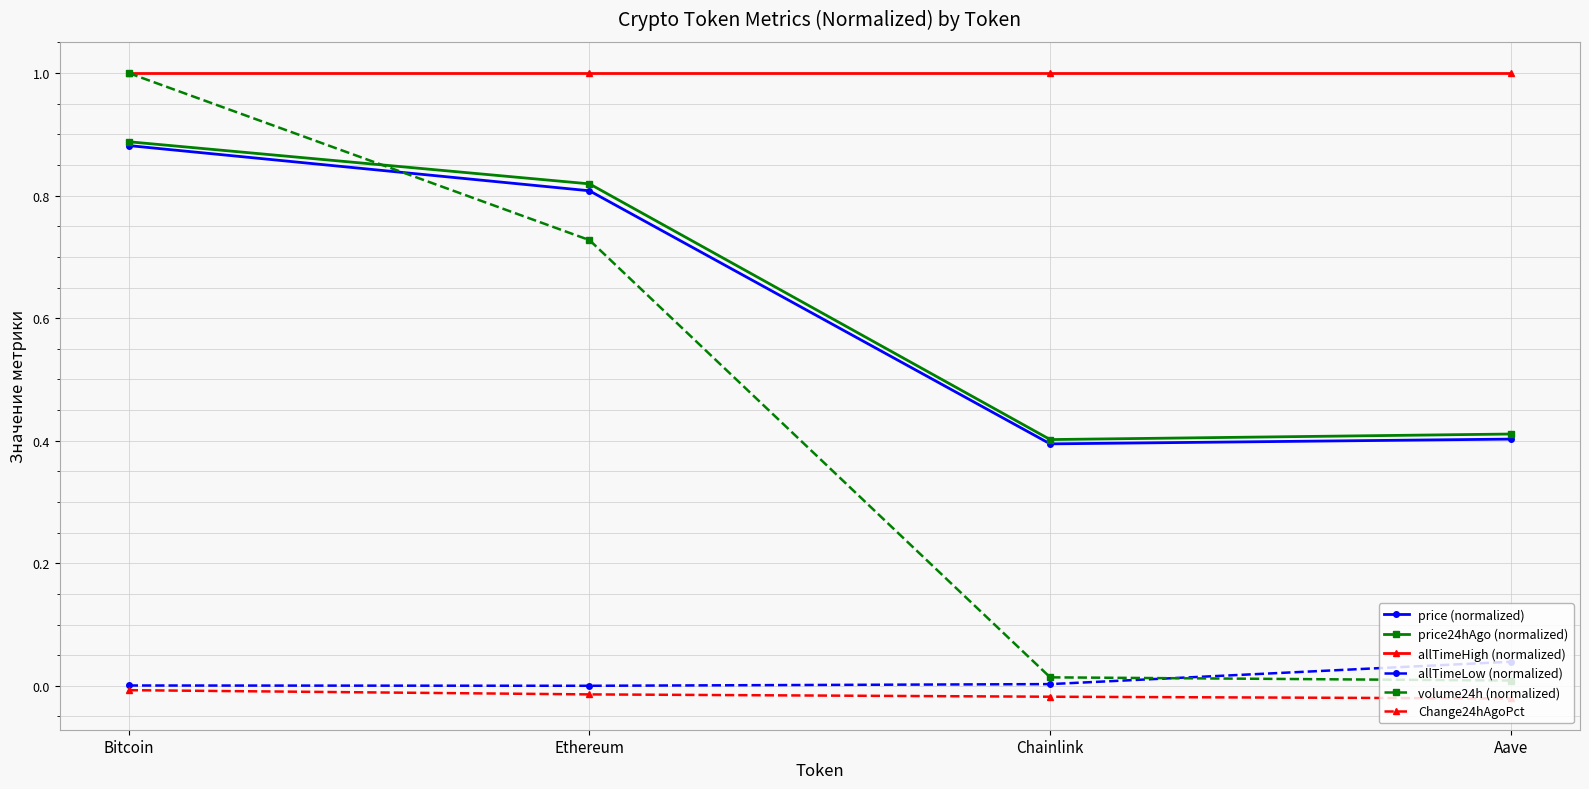

How many lines are shown in the chart?

6